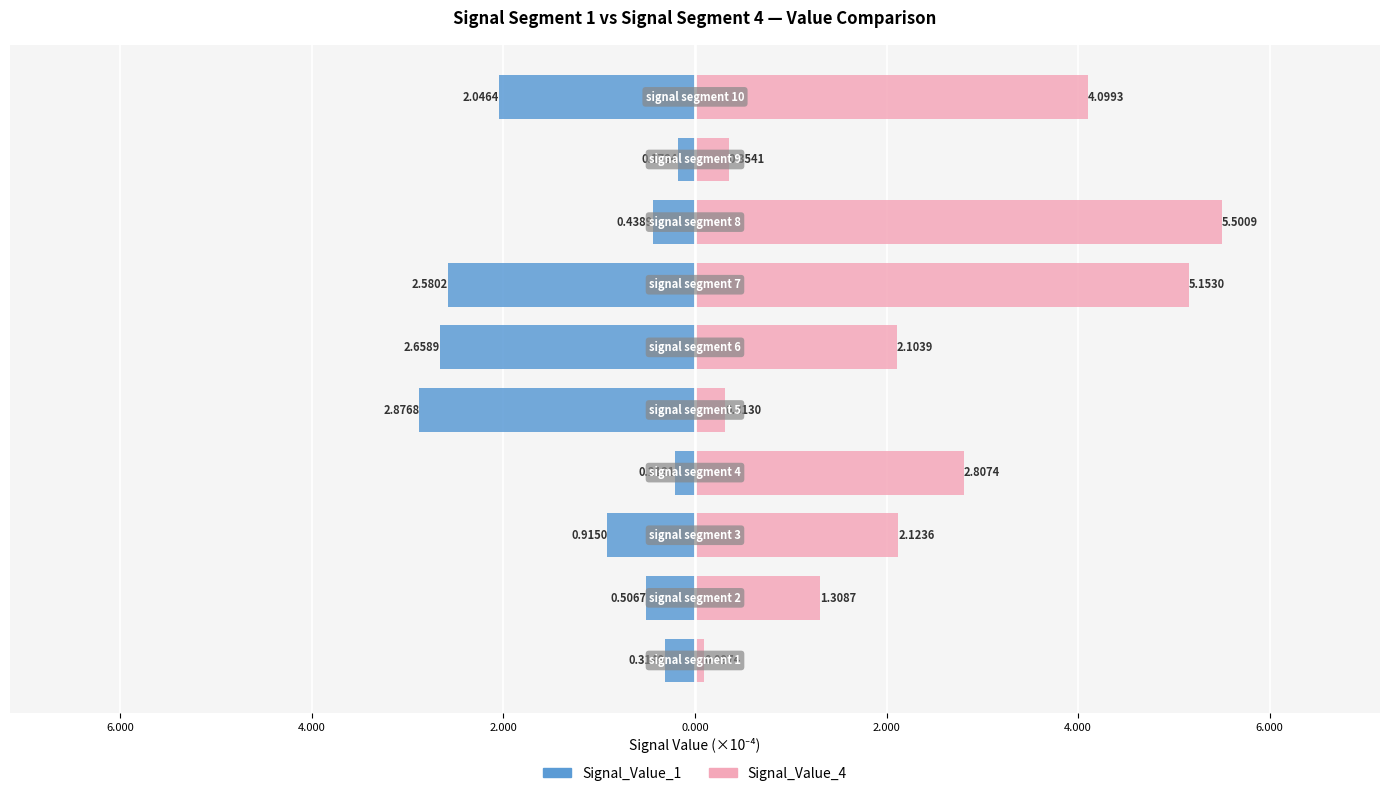

The Signal_Value_4 series shows 8.1 at 4.000. True or false?

False